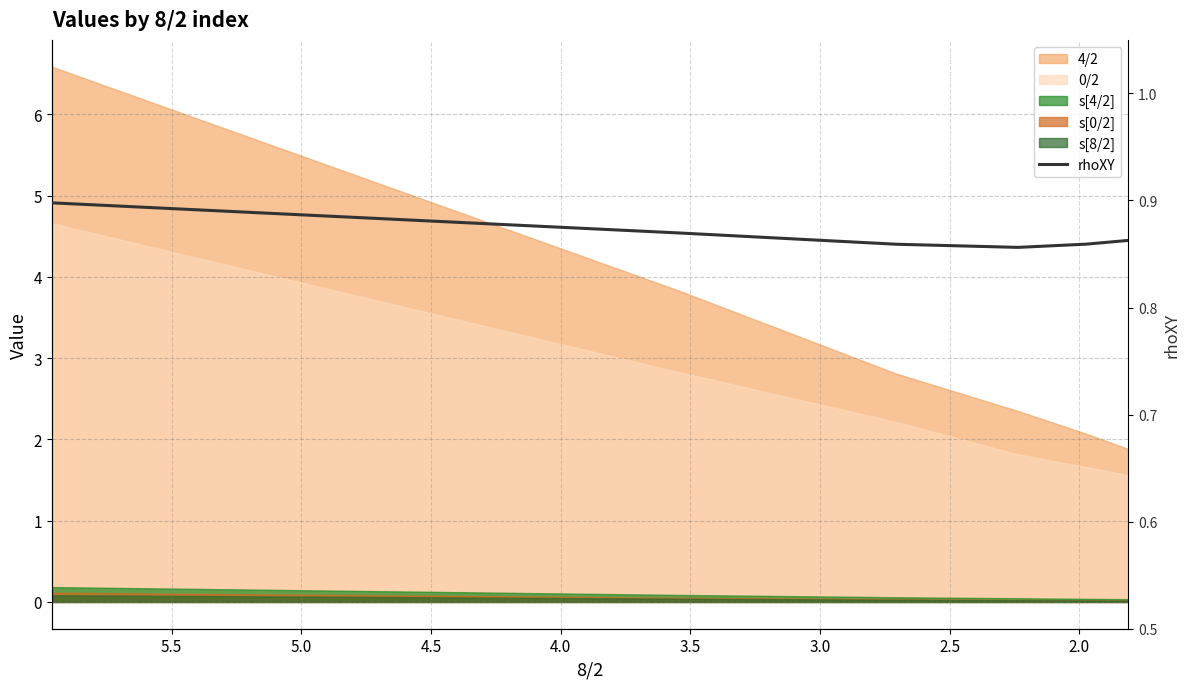

True or false: the data shows 0.9 at 3.5.

True